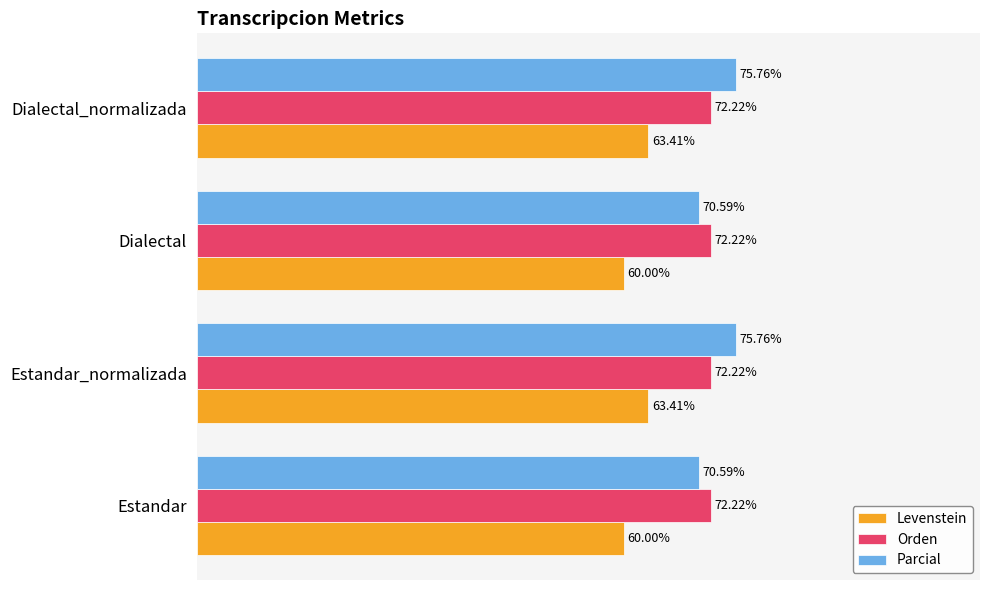

Which series has the largest range (max minus min)?

Parcial